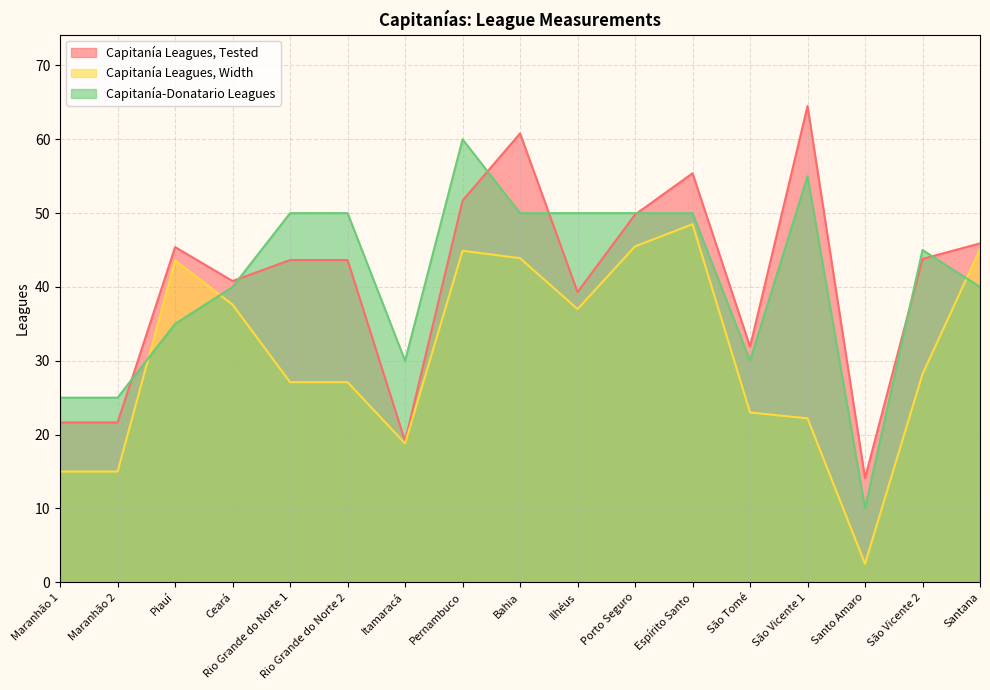

What is the greatest value displayed?

64.5